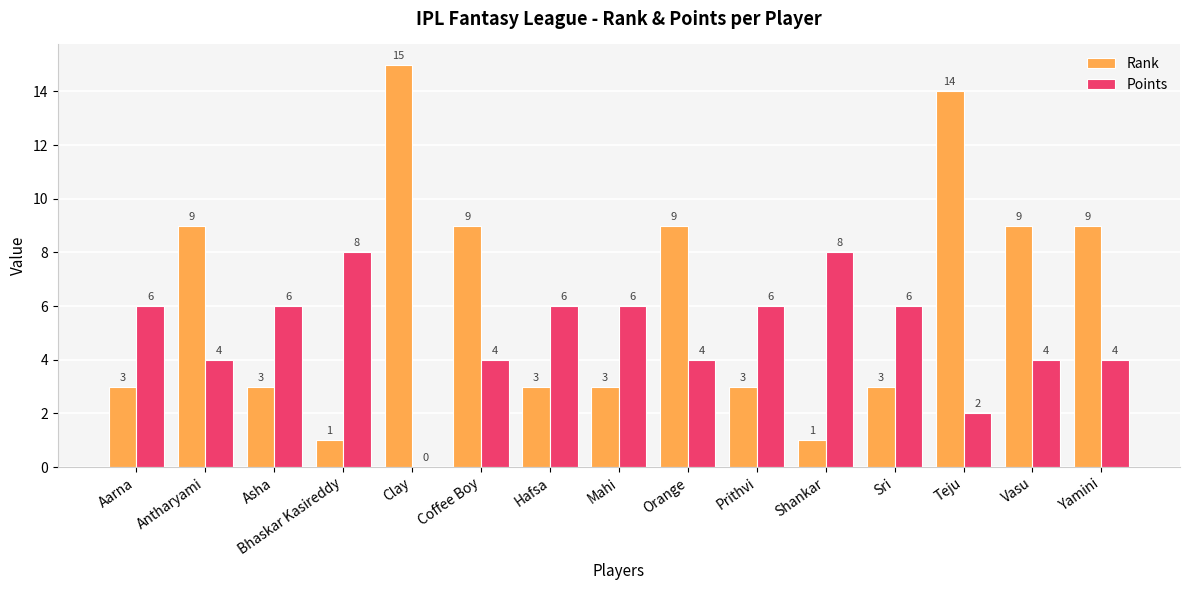

Reading right to left, list all the values displayed in this chart.

Rank: 9	9	14	3	1	3	9	3	3	9	15	1	3	9	3
Points: 4	4	2	6	8	6	4	6	6	4	0	8	6	4	6